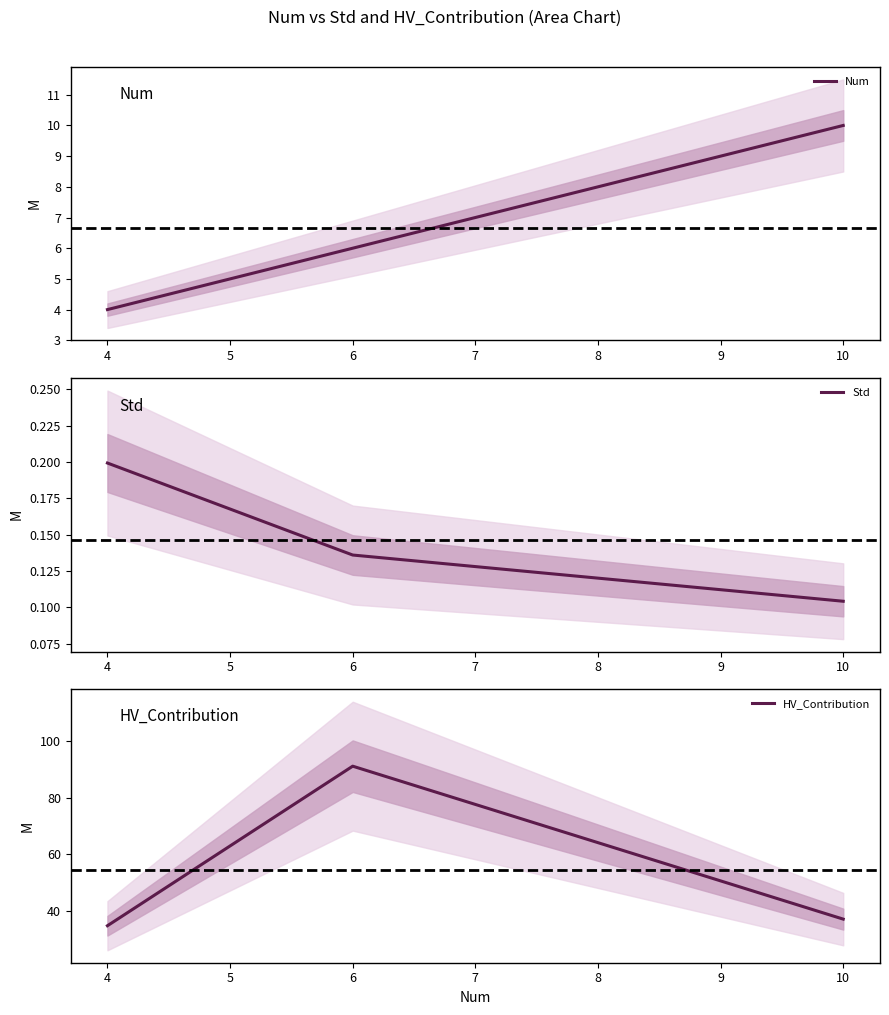

Reading right to left, transcribe all the data shown in this chart.

Num: 10.0	6.0	4.0
Std: 0.1	0.1	0.2
HV_Contribution: 37.1	91.2	34.8